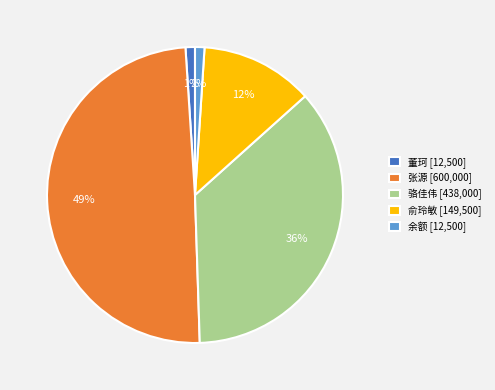

Count the number of slices in the pie.

5